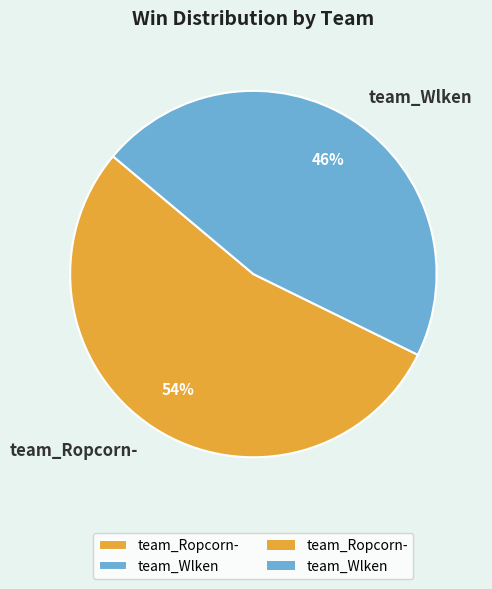

To the nearest percent, what is the difference between the largest and smallest slice percentages?

8%